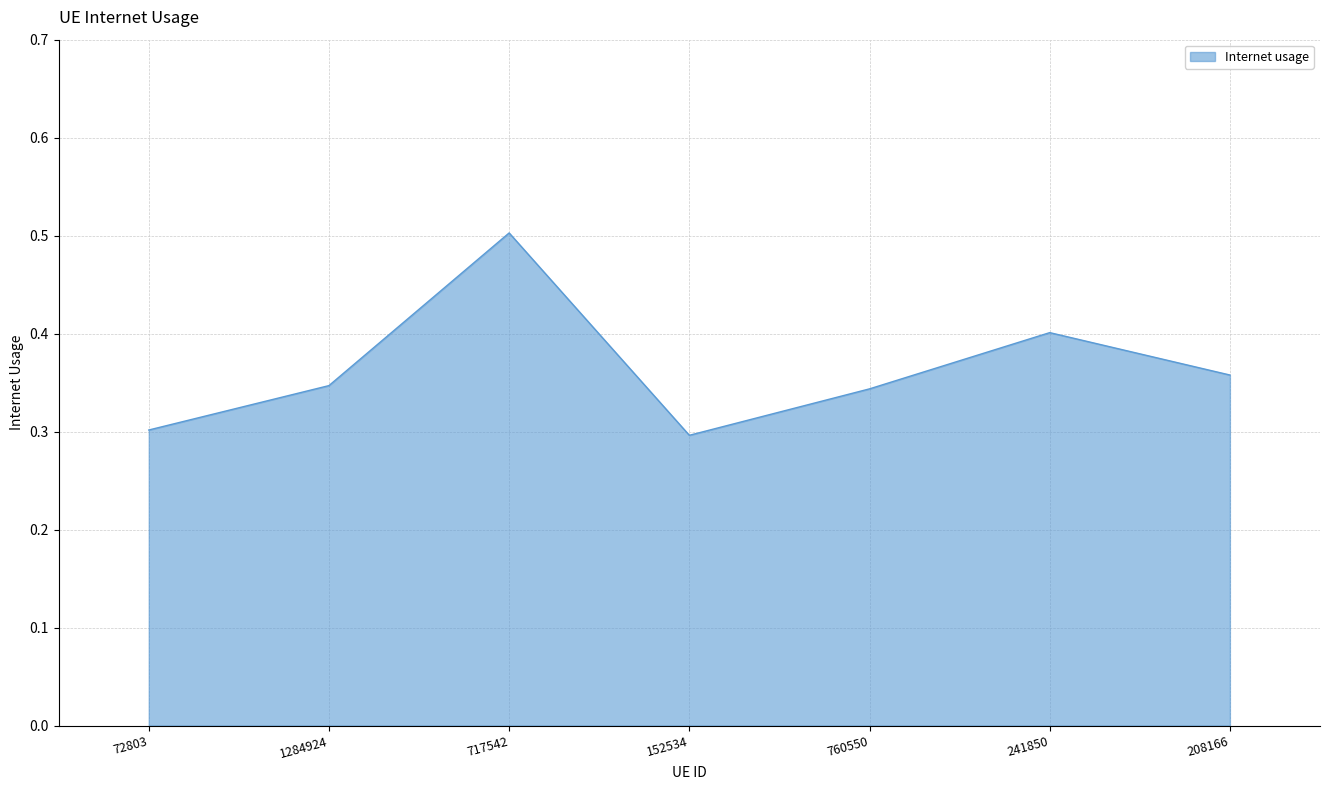

The chart shows a value of 0.2 at 1284924. True or false?

False